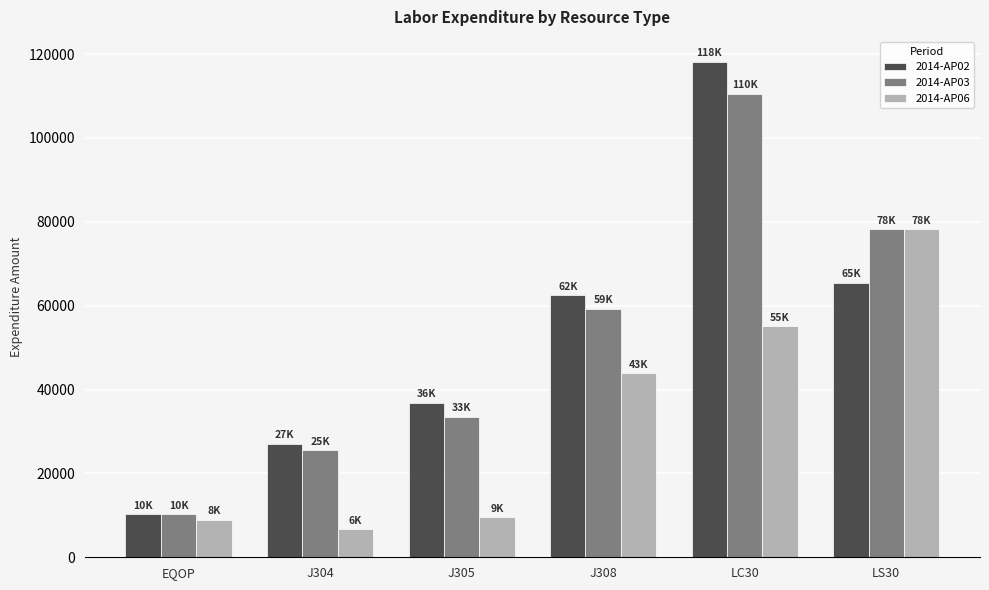

What is the difference between the maximum and second lowest values in the 2014-AP02 series?

91069